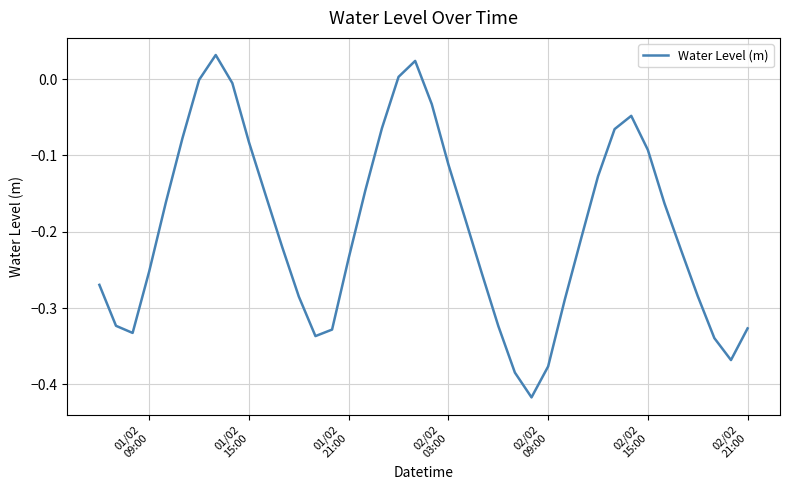

What is the difference between the maximum and minimum values?

0.4